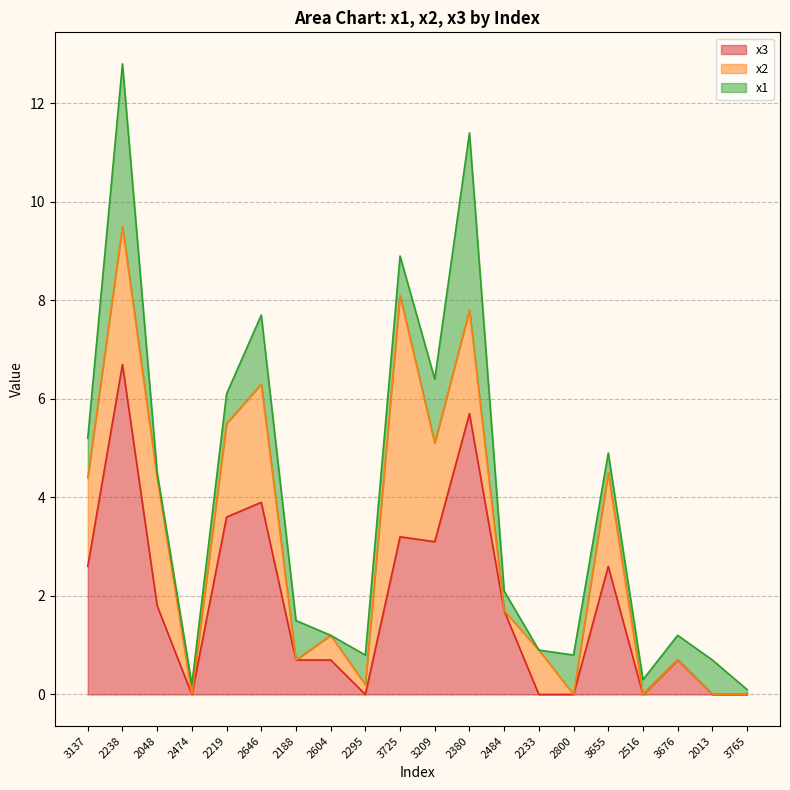

What are all the series names shown in the legend?

x3, x2, x1